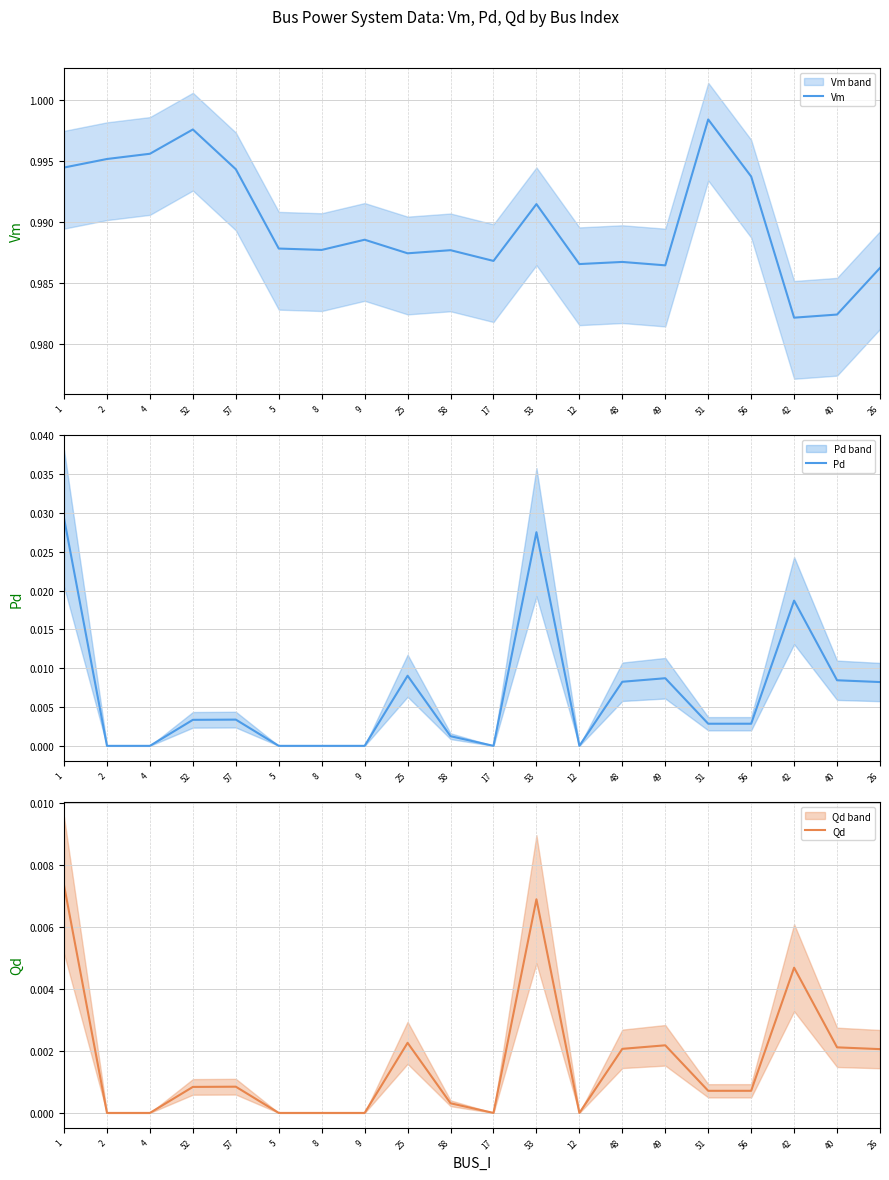

Which has a higher value, 48 or 12?

48